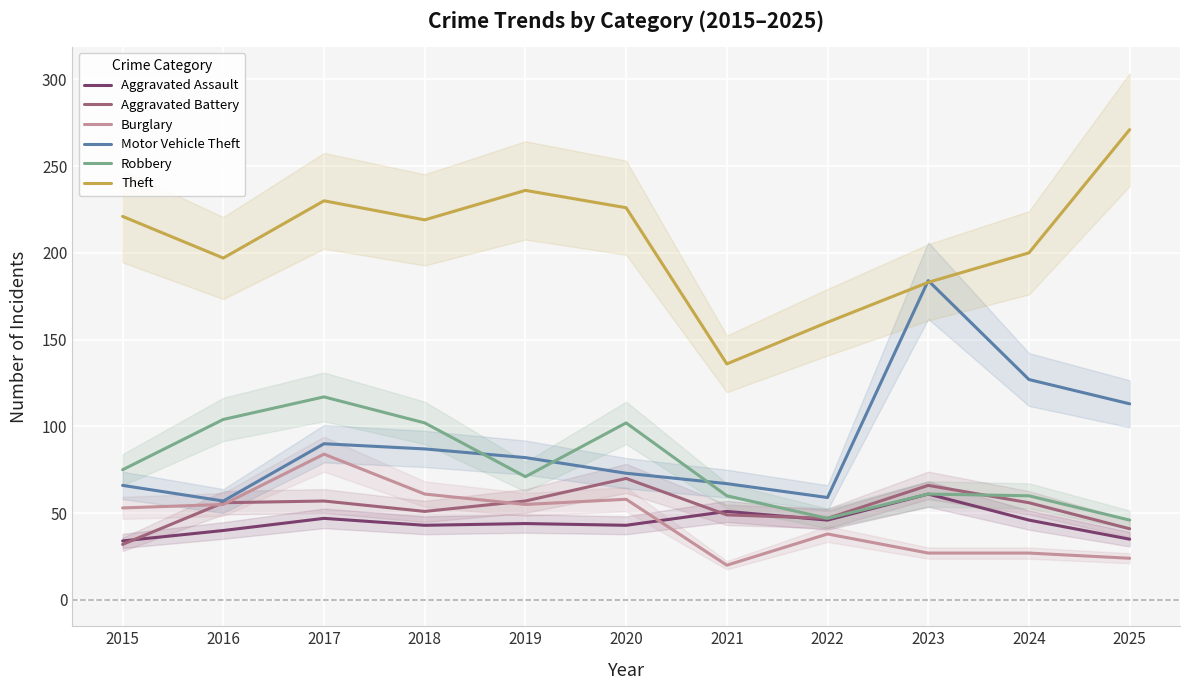

How many lines are shown in the chart?

6